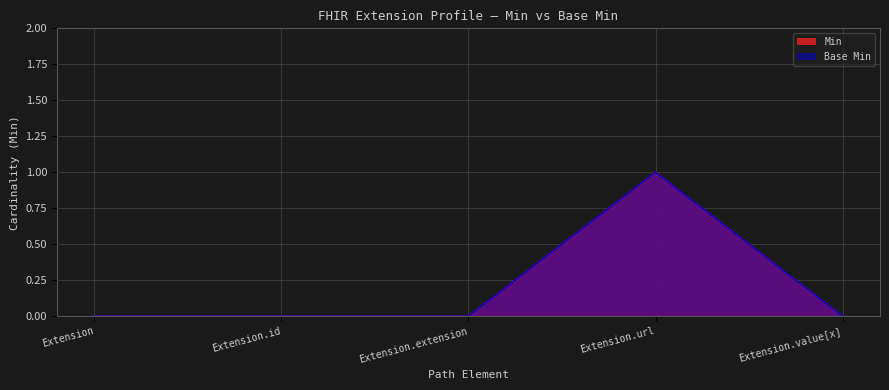

True or false: Base Min and Min intersect in this chart.

False